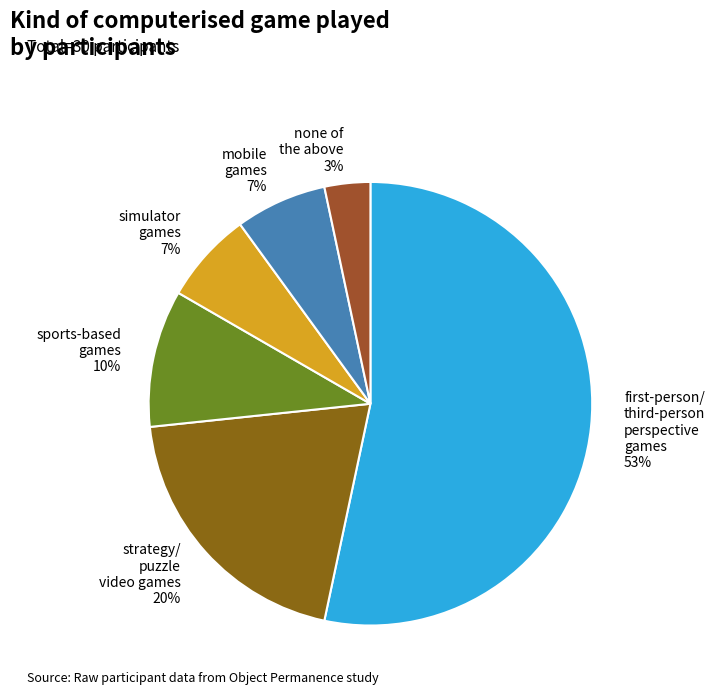

Do none of the above 3% and sports-based games 10% together represent more than half of the pie?

No